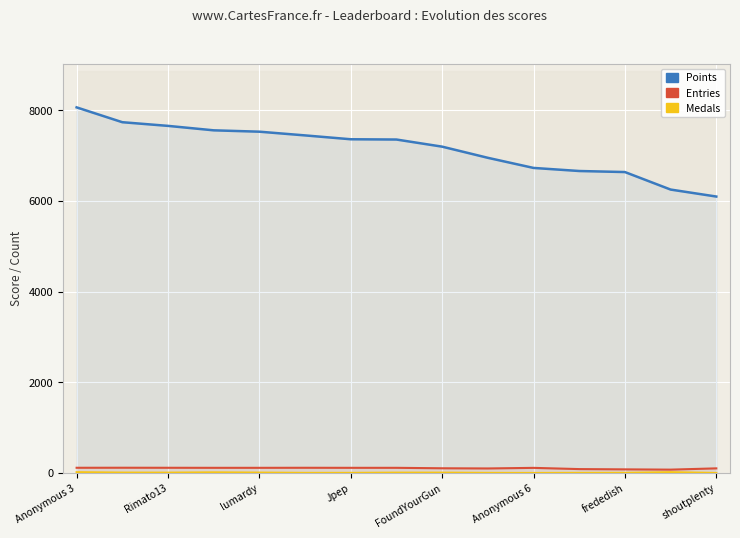

The Medals series shows 12 at shoutplenty. True or false?

False